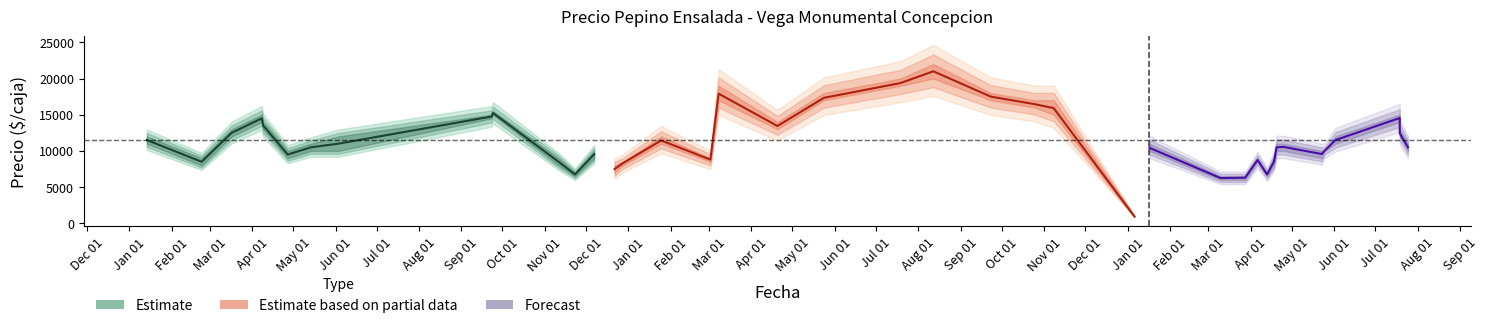

Read the Precio maximo value at 2021-03-17.

13000